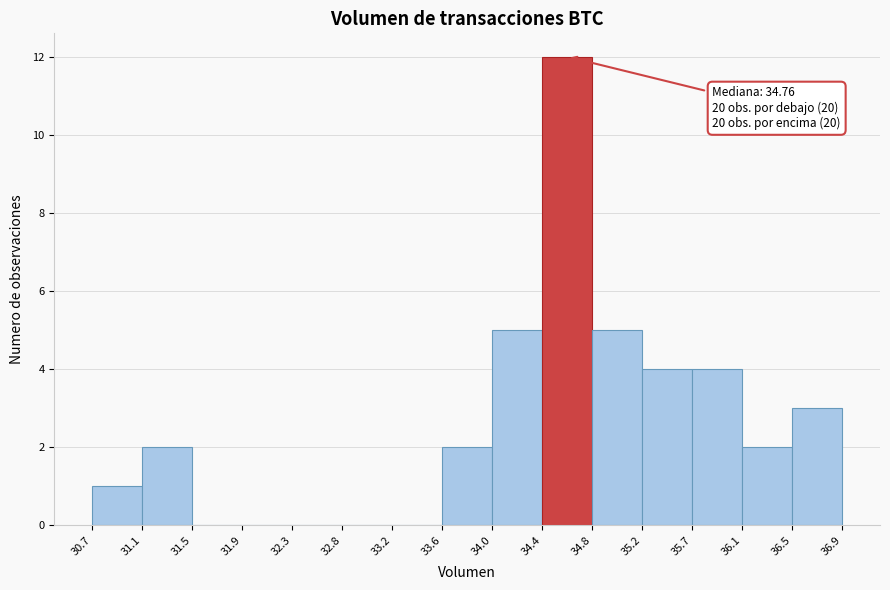

Over which range of the x-axis is the bar tallest?

34.4 to 34.8